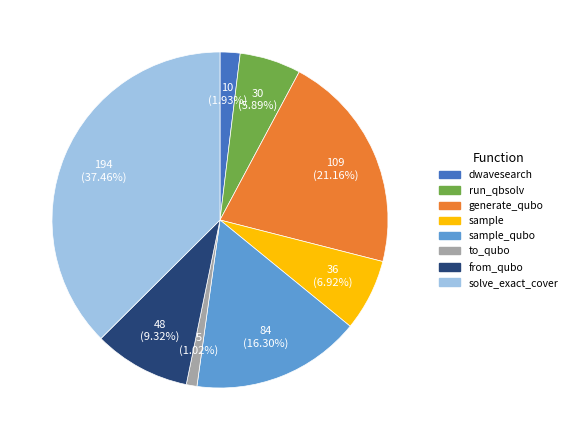

Is there a majority slice in this chart?

No